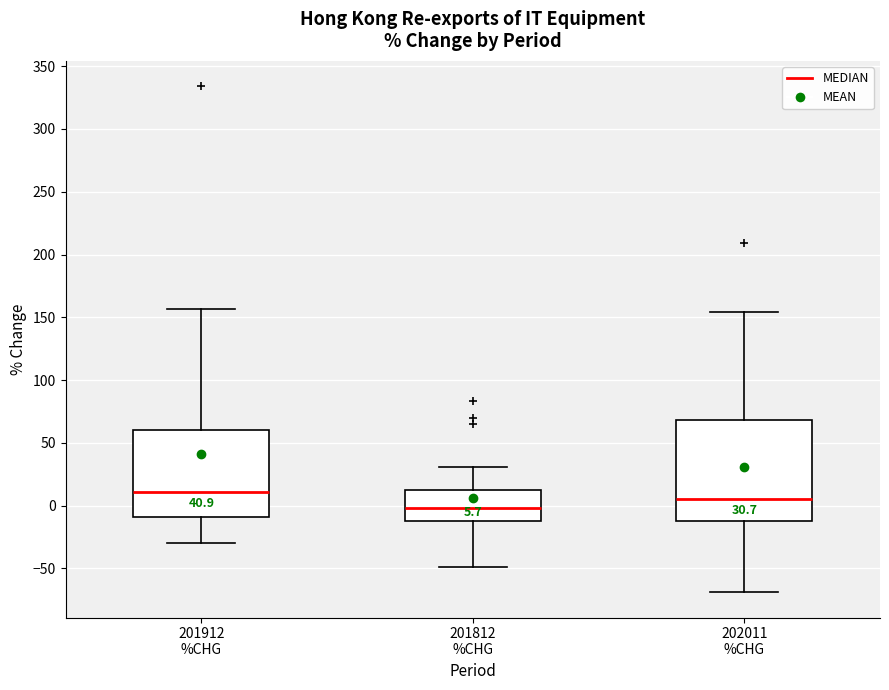

Which box's median line is the lowest?

201812 %CHG